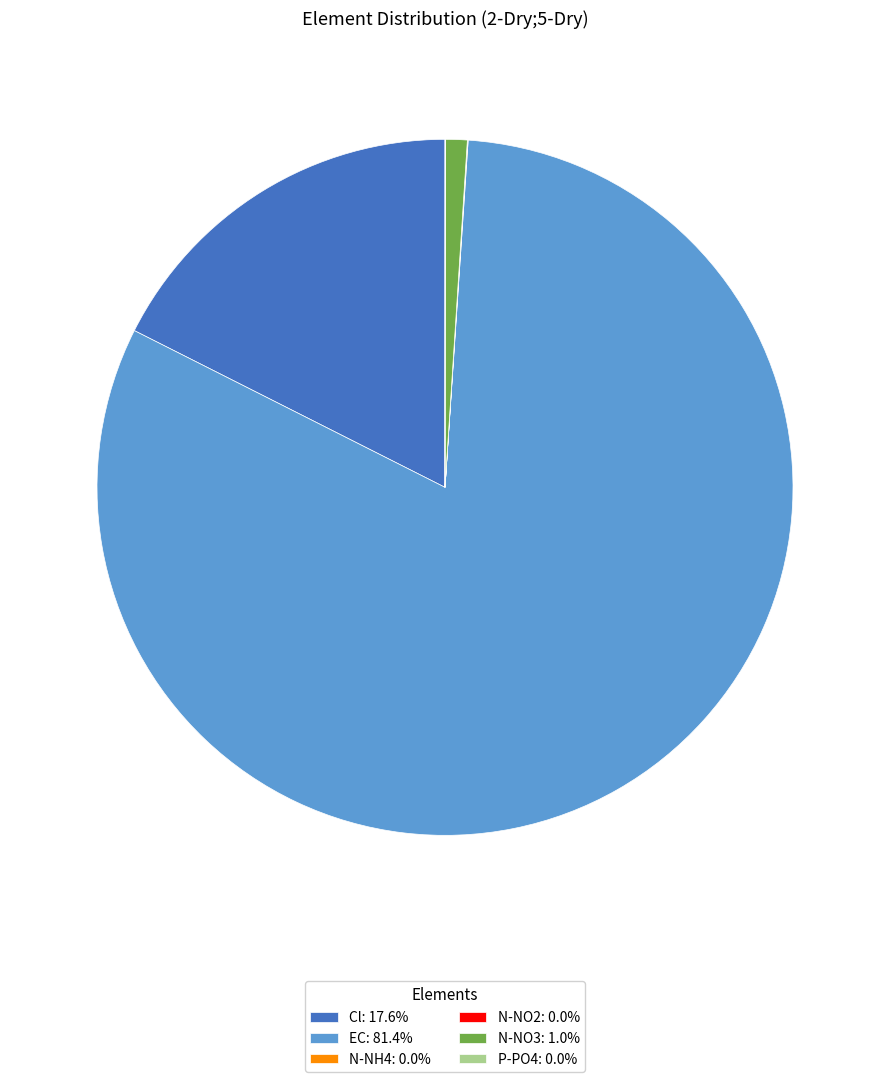

Is there any slice that represents more than half of the pie?

Yes